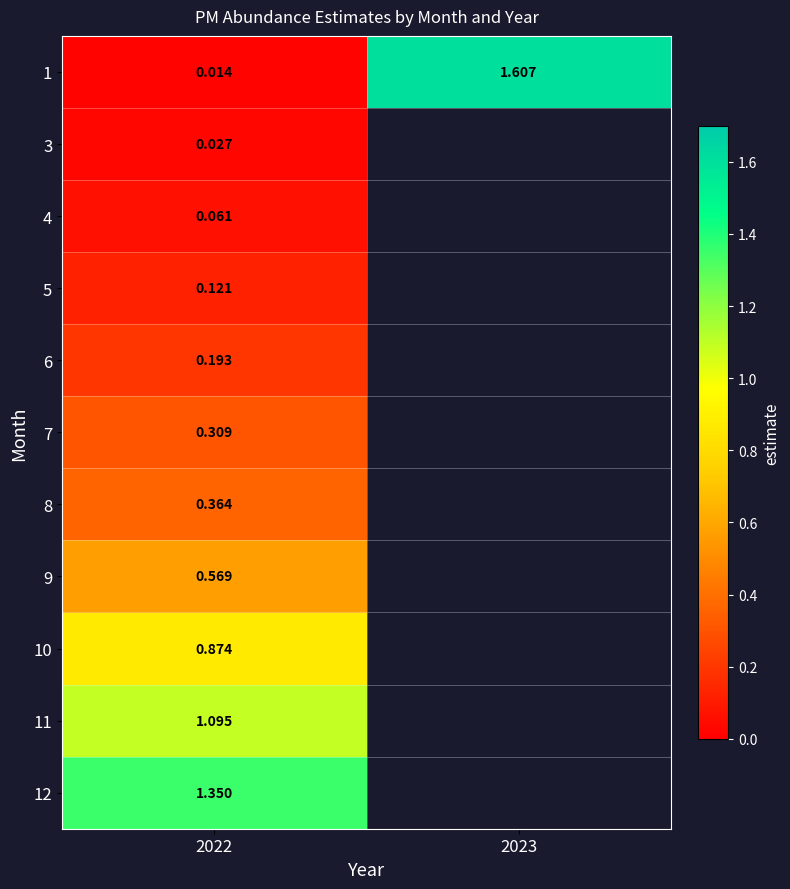

At which category does the chart reach its minimum across all series?

2022